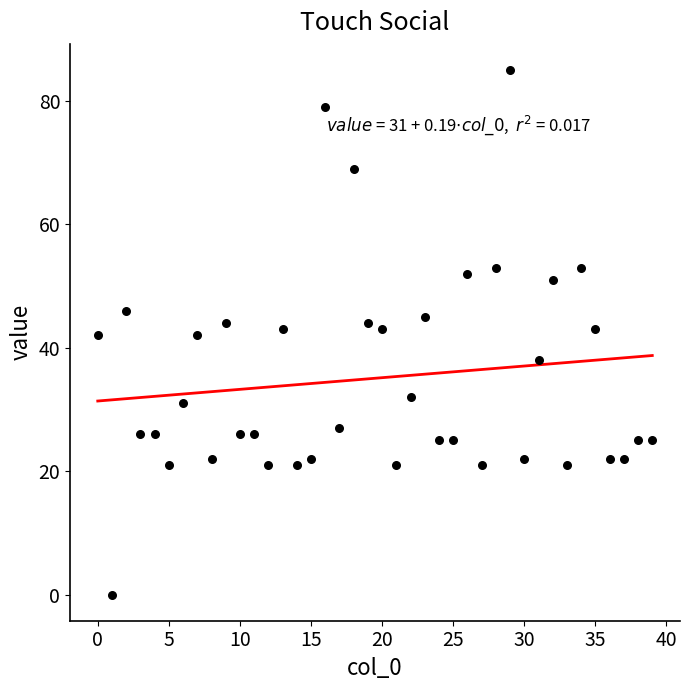

What is the range of Y values (max minus min)?

85